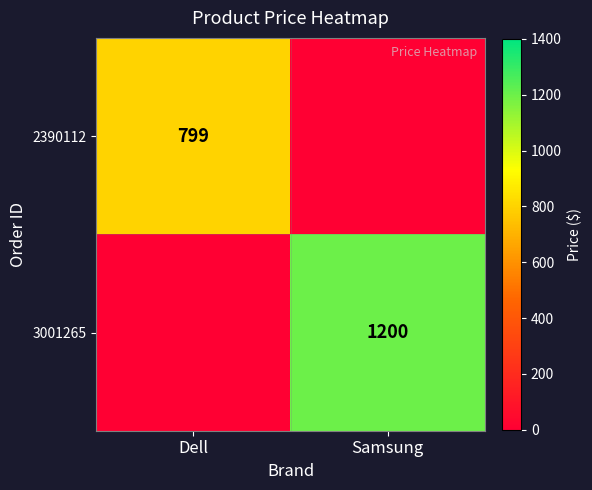

The value of 3001265 at Samsung is 1200. True or false?

True